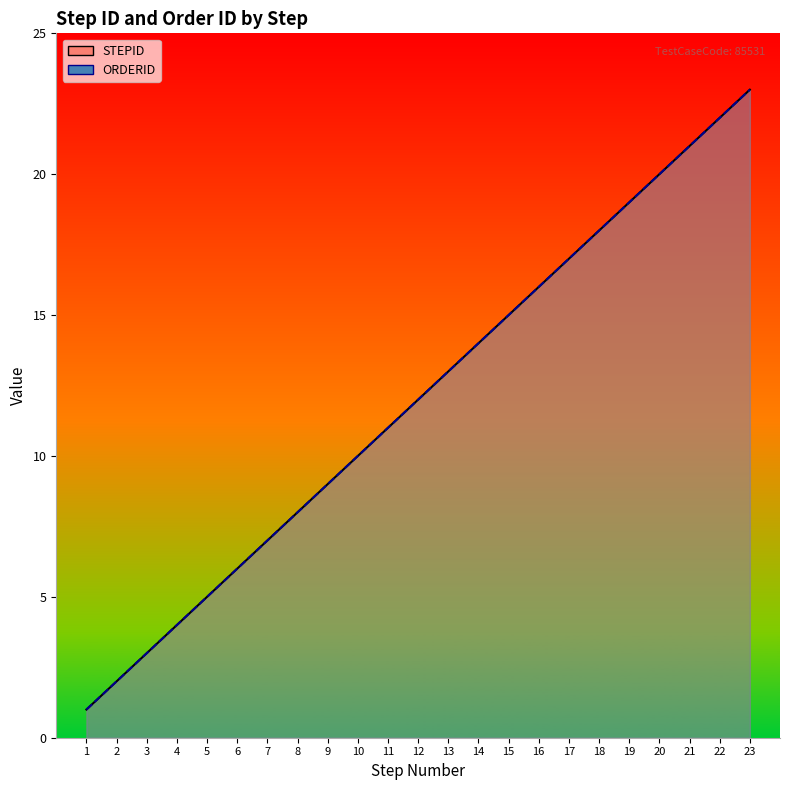

Which category has the lowest value across all series?

1